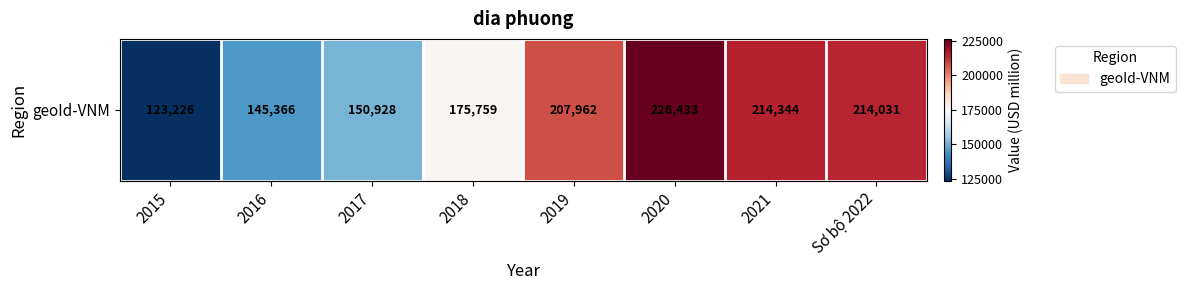

Reading left to right, what are all the values shown in this chart?

2015=123226.0	2016=145366.1	2017=150927.7	2018=175759.4	2019=207961.9	2020=226433.0	2021=214344.0	Sơ bộ 2022=214031.0